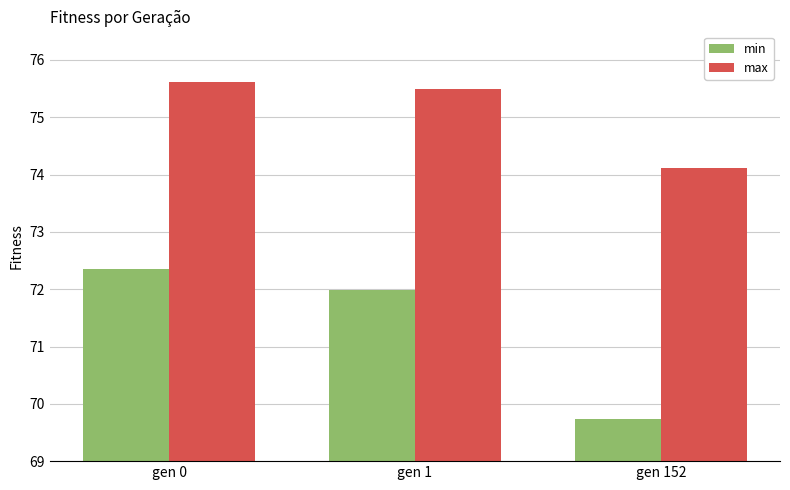

List the series in order of their overall mean, highest first.

max, min